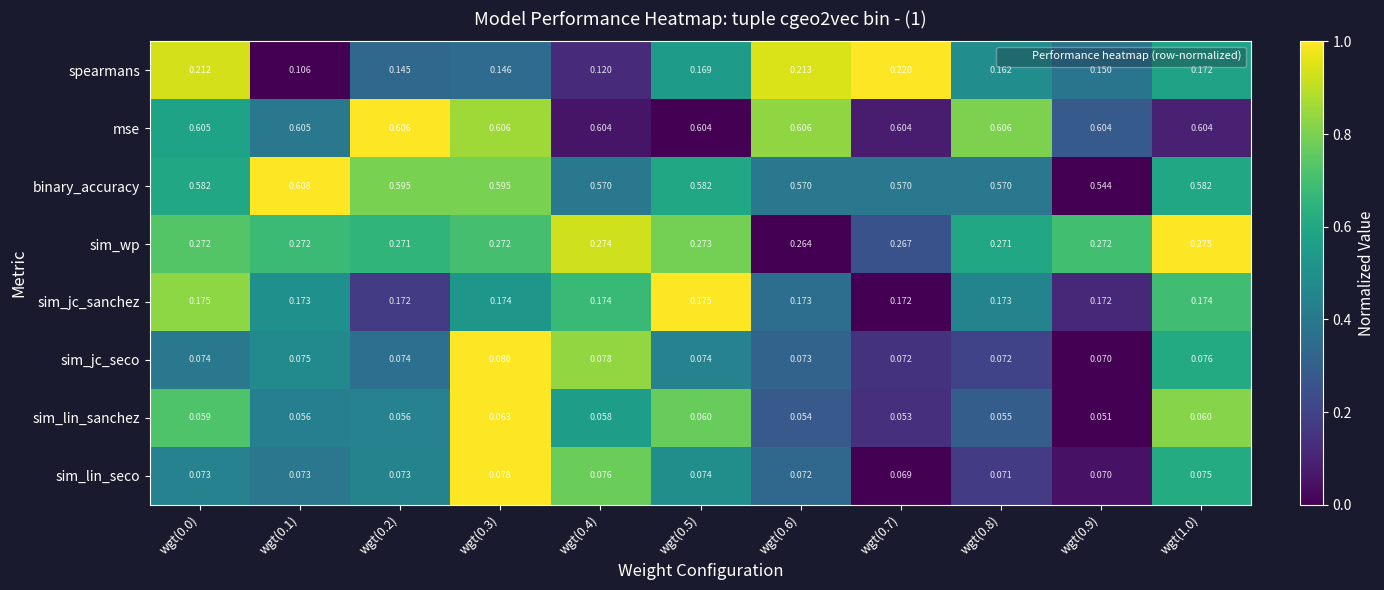

Which series has the widest spread of values?

spearmans